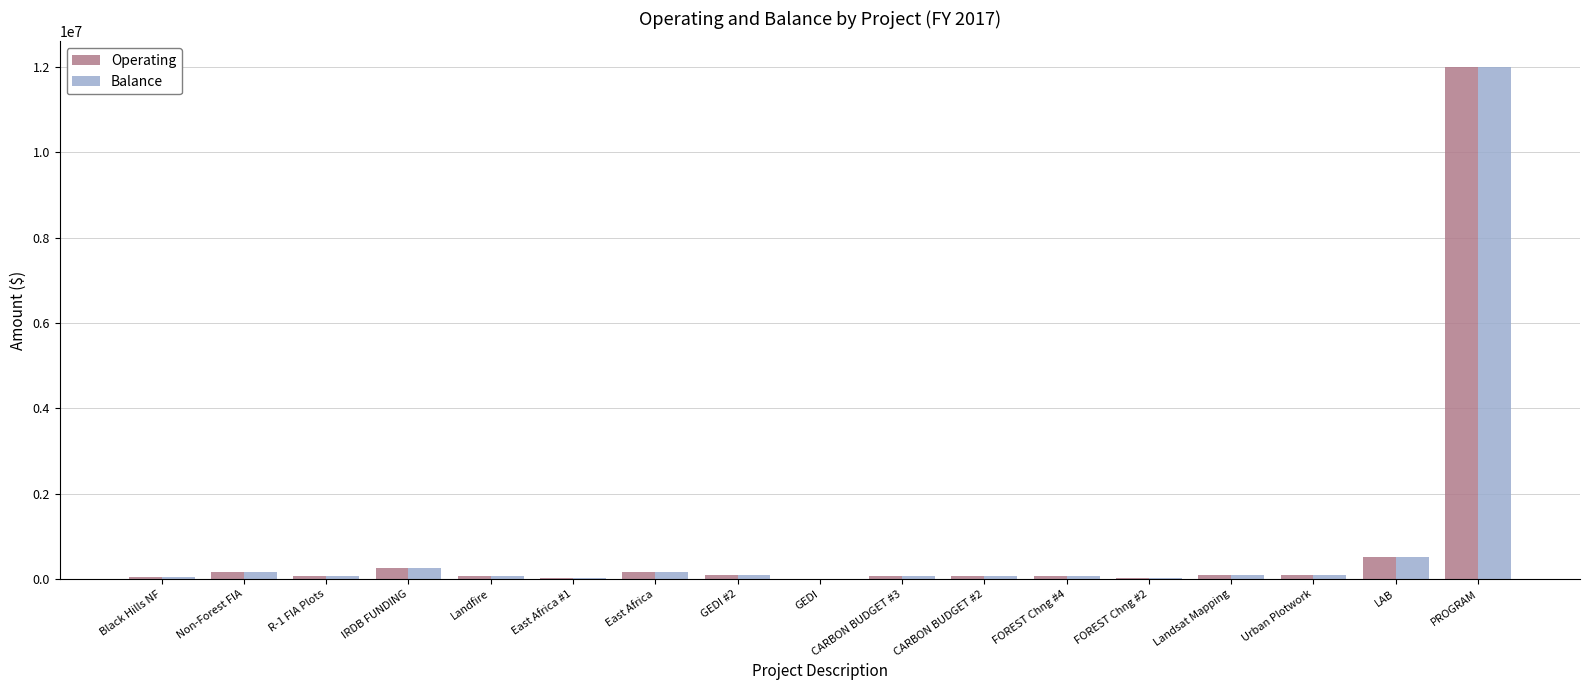

What is the maximum value shown in the chart?

11999623